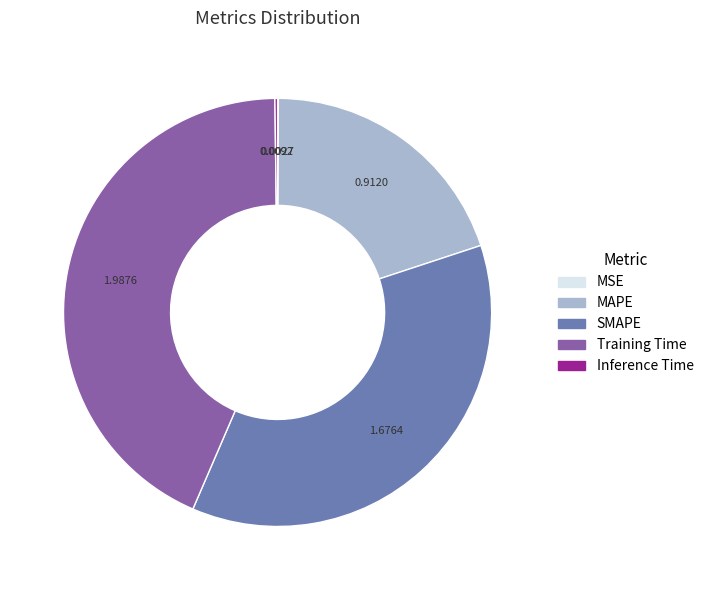

Combined, do SMAPE and MAPE account for over 50%?

Yes